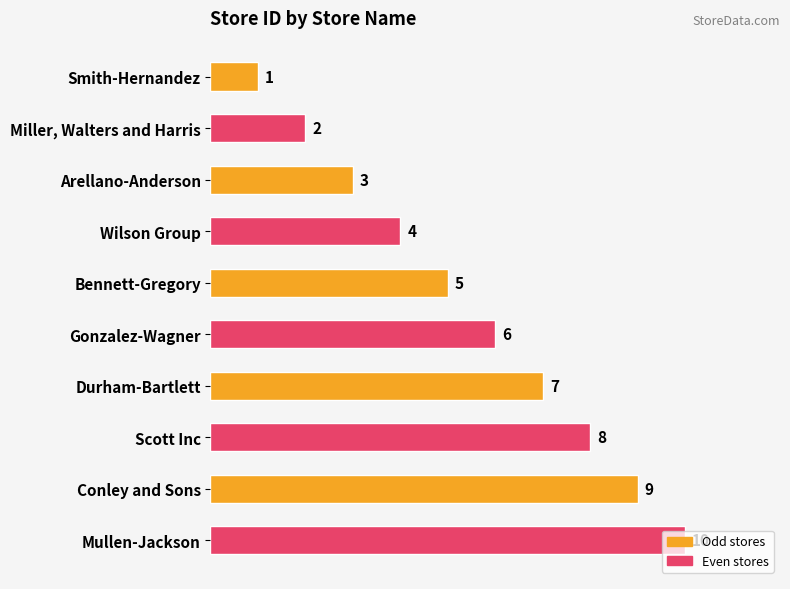

What is the ratio of the value at Bennett-Gregory to the value at Scott Inc?

0.6